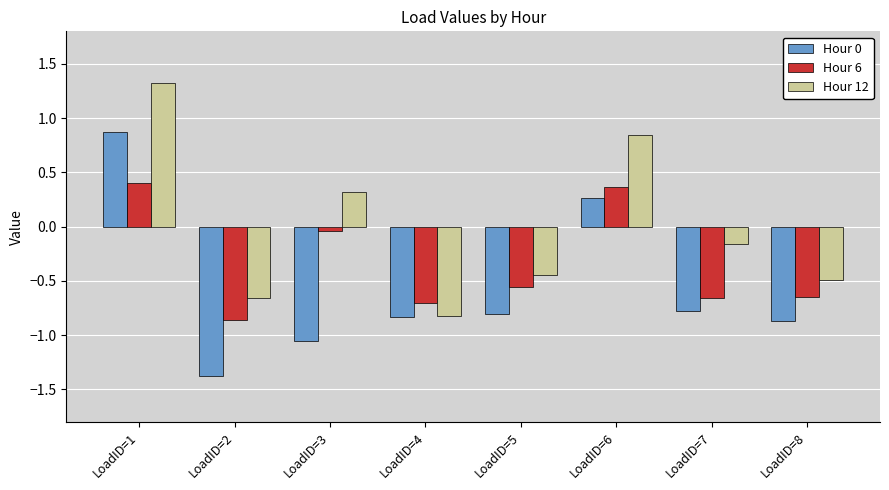

Where does the Hour 12 series first go above 0?

LoadID=1